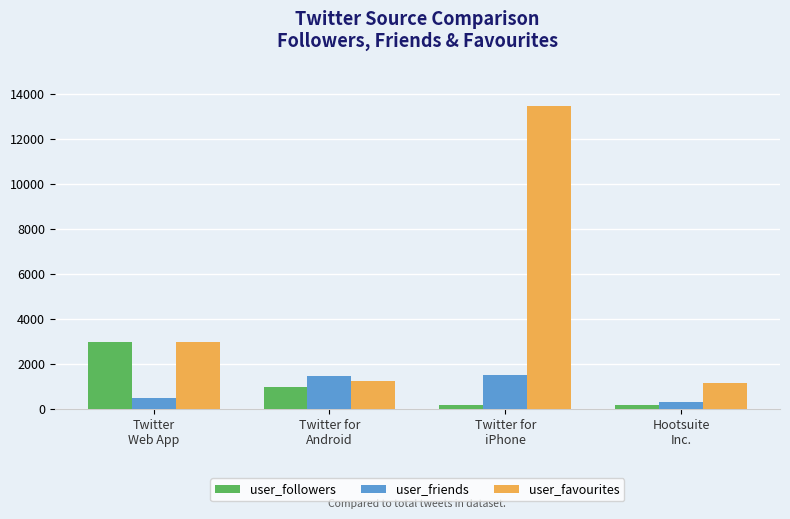

Which series has the widest spread of values?

user_favourites